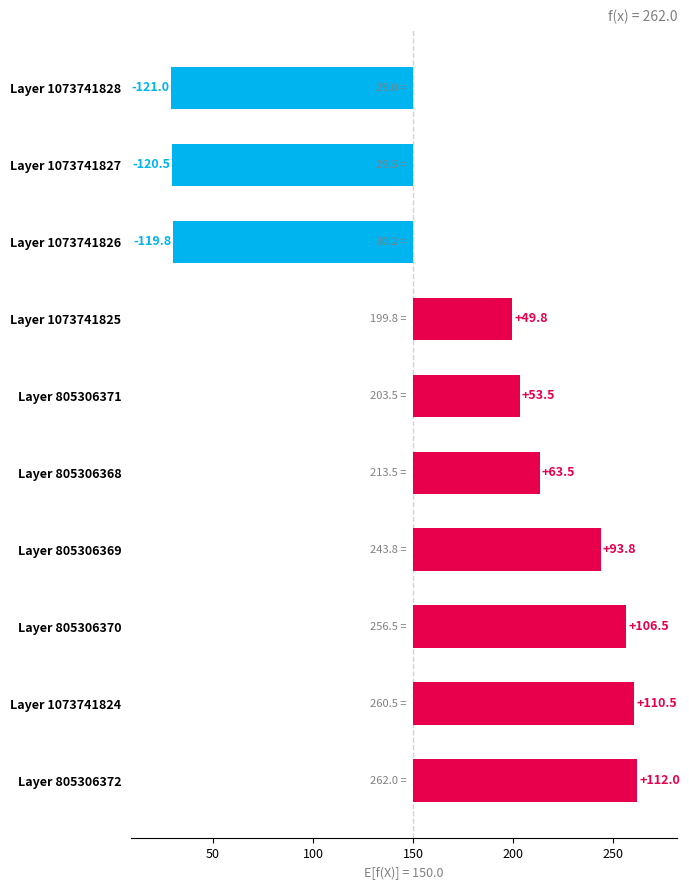

Does the chart contain stacked bars?

No